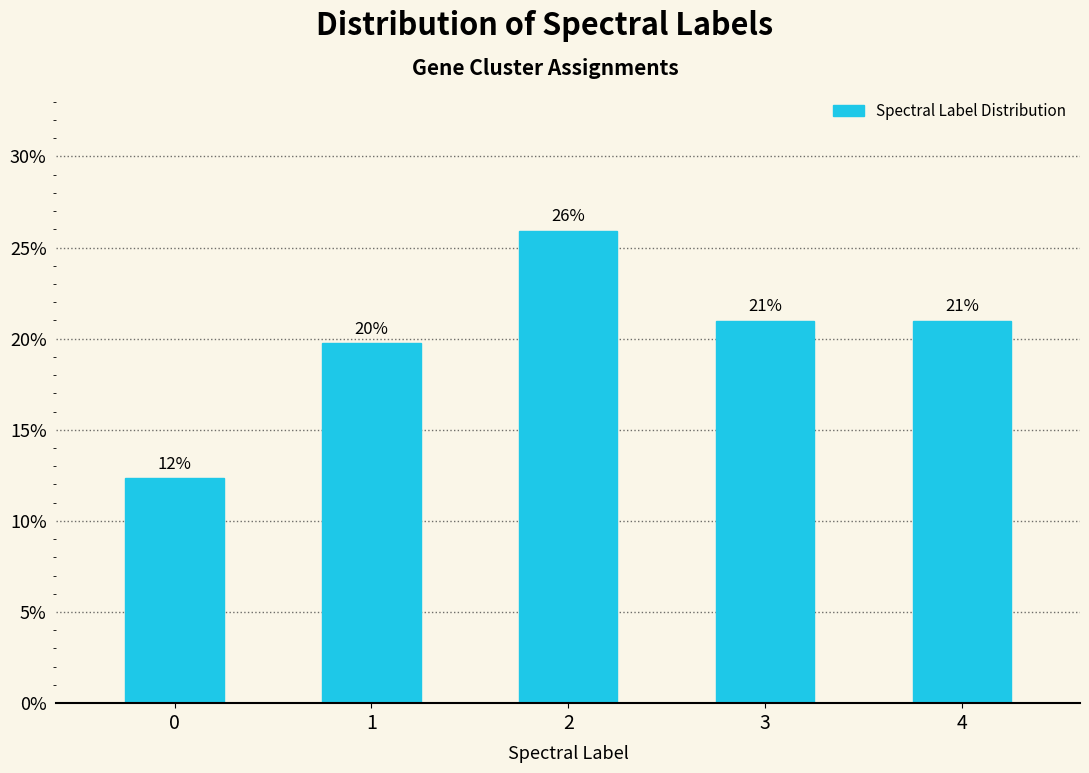

The value at 0 is 12.3. True or false?

True